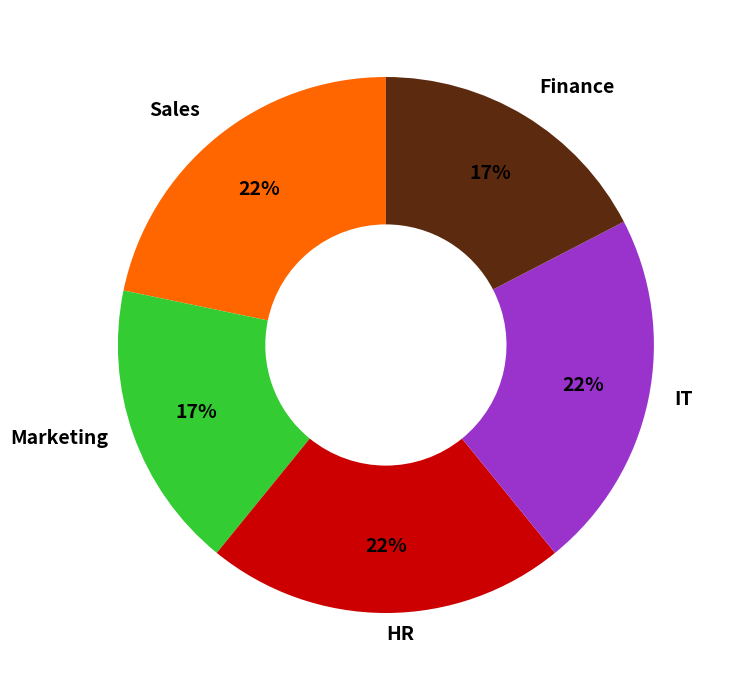

Is the sum of IT and Sales greater than half?

No